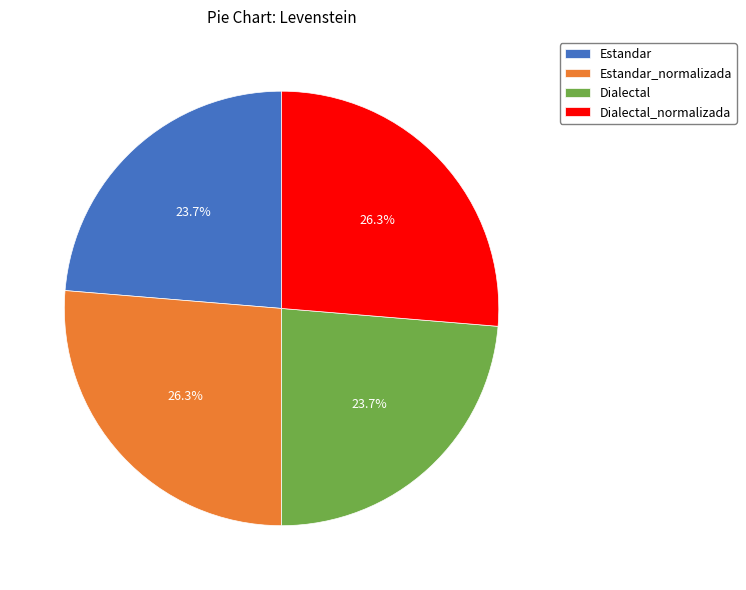

How many slices are in this pie chart?

4